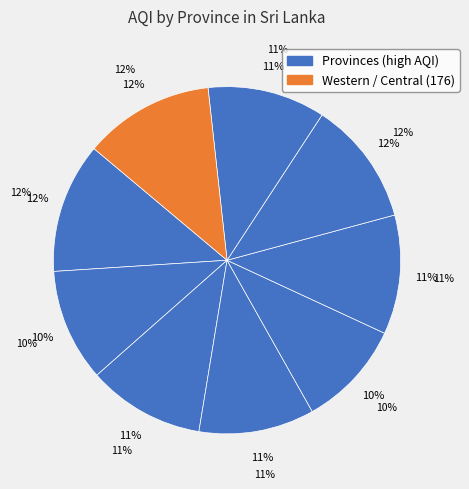

To the nearest percent, what is the combined percentage of North Western and Southern?

22%